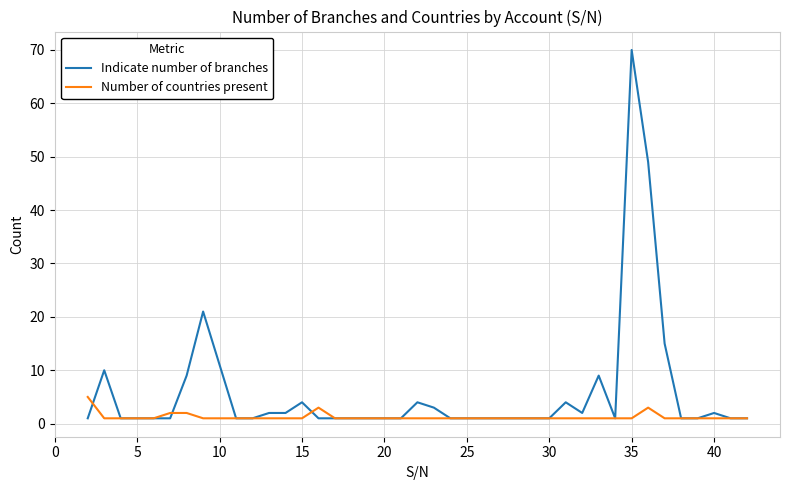

What is the difference between the maximum and minimum values in the Number of countries present series?

4